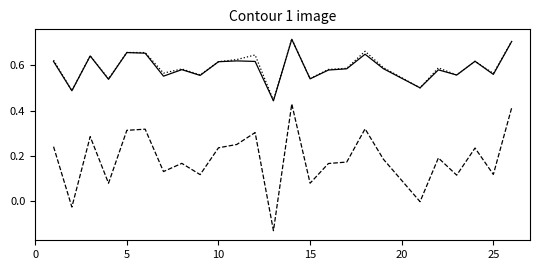

How many lines are shown in the chart?

3